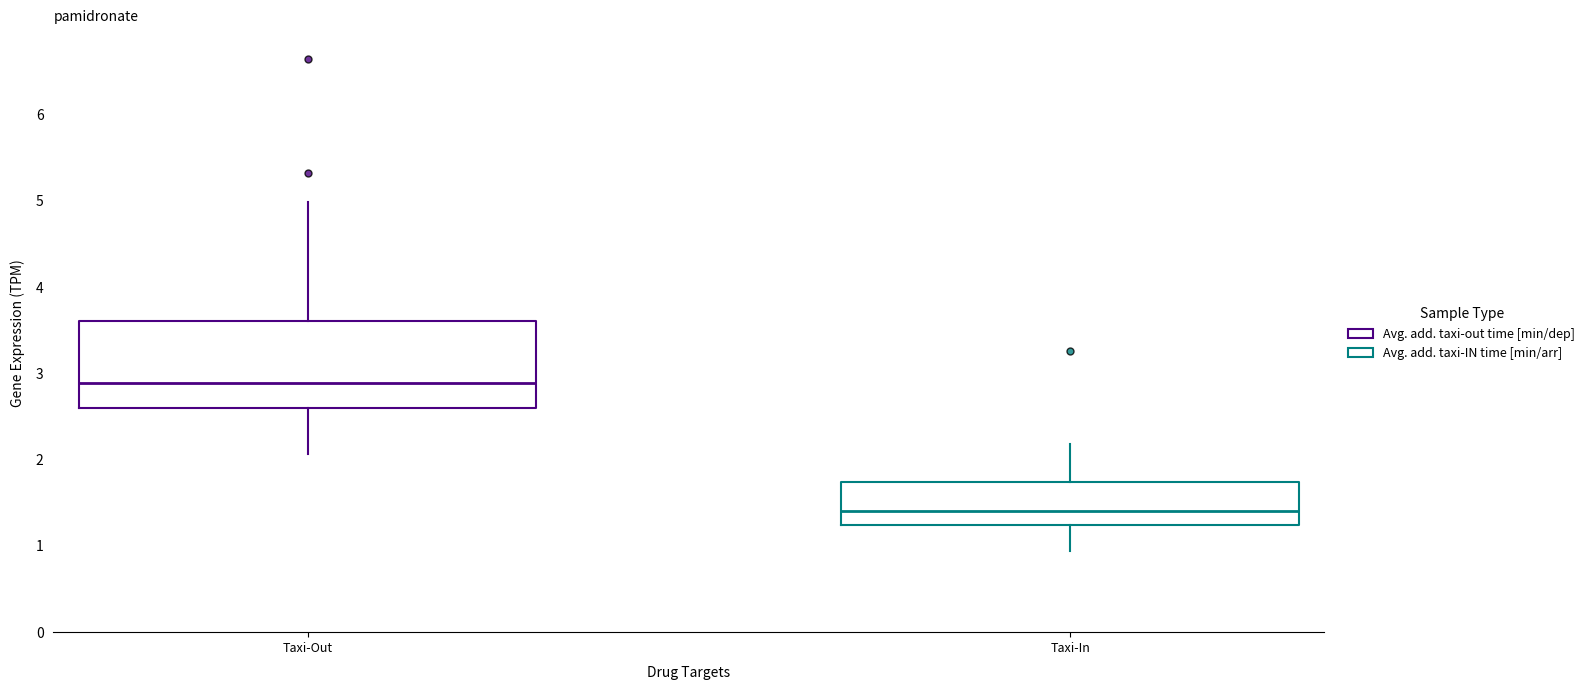

Which box has the lowest median line?

Taxi-In